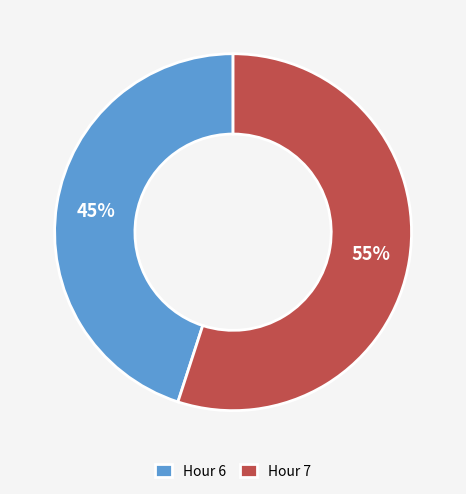

To the nearest percent, what percentage of the pie is Hour 7?

55%